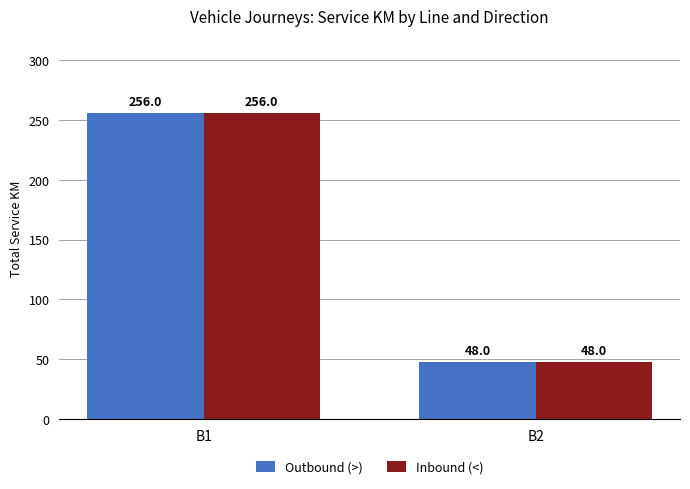

List the labels in order of Inbound (<) value, smallest first.

B2, B1